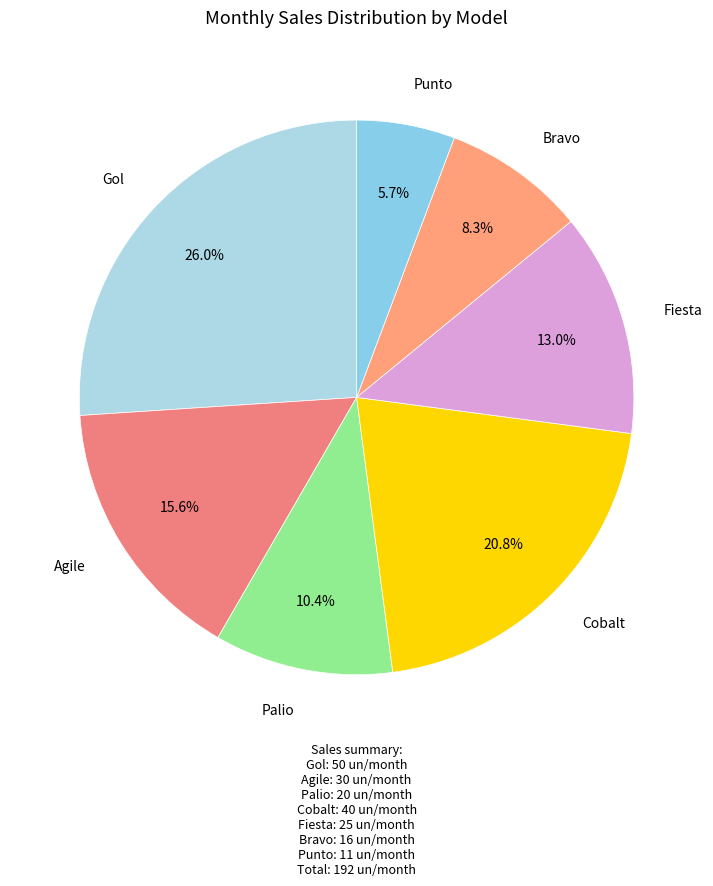

Which category has the smallest portion of the pie?

Punto